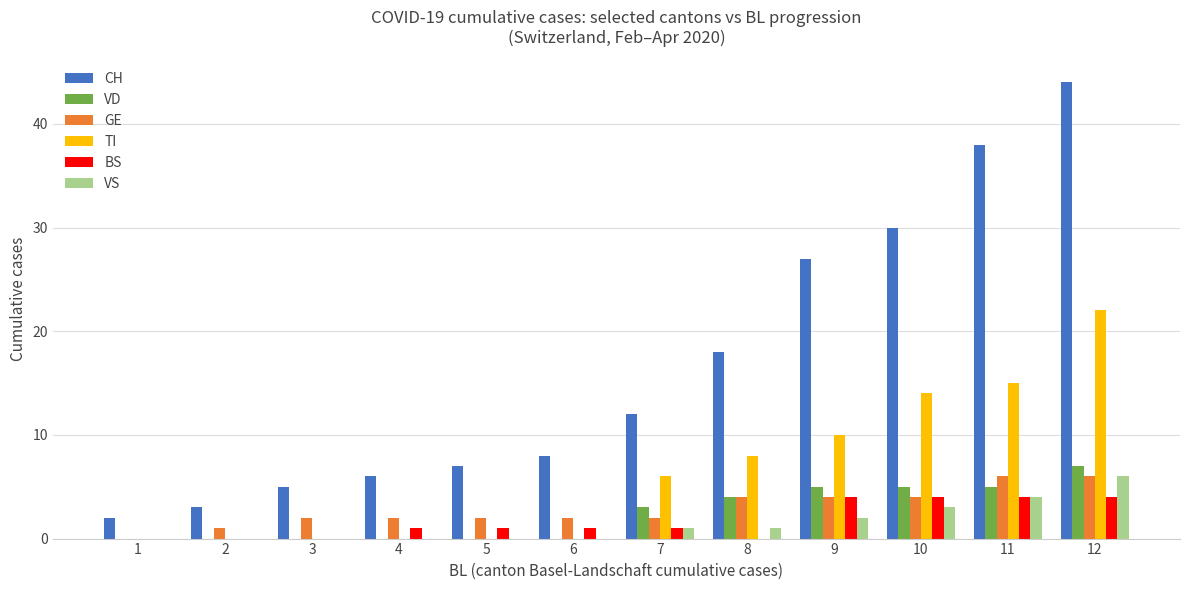

Reading left to right, what are all the values shown in this chart?

CH: 1=2	2=3	3=5	4=6	5=7	6=8	7=12	8=18	9=27	10=30	11=38	12=44
VD: 1=0	2=0	3=0	4=0	5=0	6=0	7=3	8=4	9=5	10=5	11=5	12=7
GE: 1=0	2=1	3=2	4=2	5=2	6=2	7=2	8=4	9=4	10=4	11=6	12=6
TI: 1=0	2=0	3=0	4=0	5=0	6=0	7=6	8=8	9=10	10=14	11=15	12=22
BS: 1=0	2=0	3=0	4=1	5=1	6=1	7=1	8=0	9=4	10=4	11=4	12=4
VS: 1=0	2=0	3=0	4=0	5=0	6=0	7=1	8=1	9=2	10=3	11=4	12=6